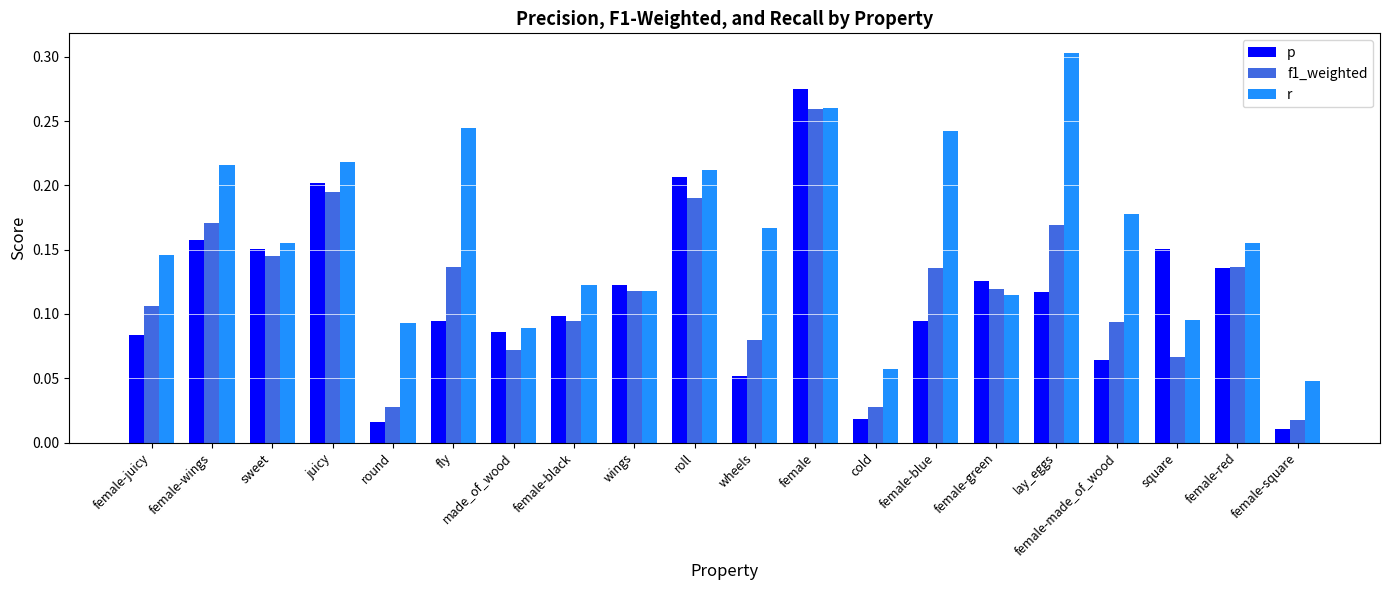

What is the sum of the p values at sweet and female?

0.4